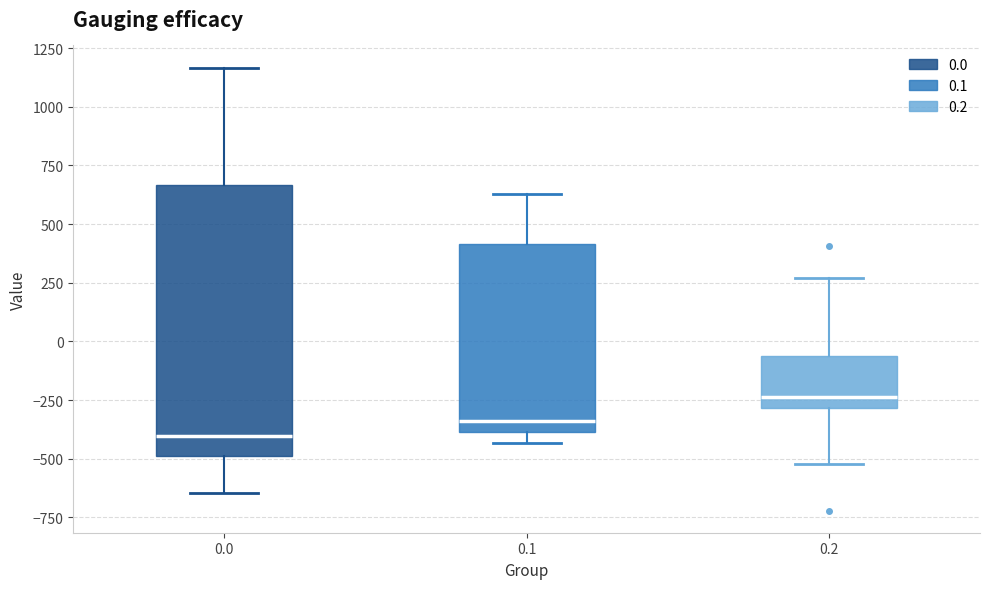

Where does the lower whisker of the box at x = 0.2 end on the y-axis? The values are not printed on the chart, so give them approximately, as read against the axis.

-500